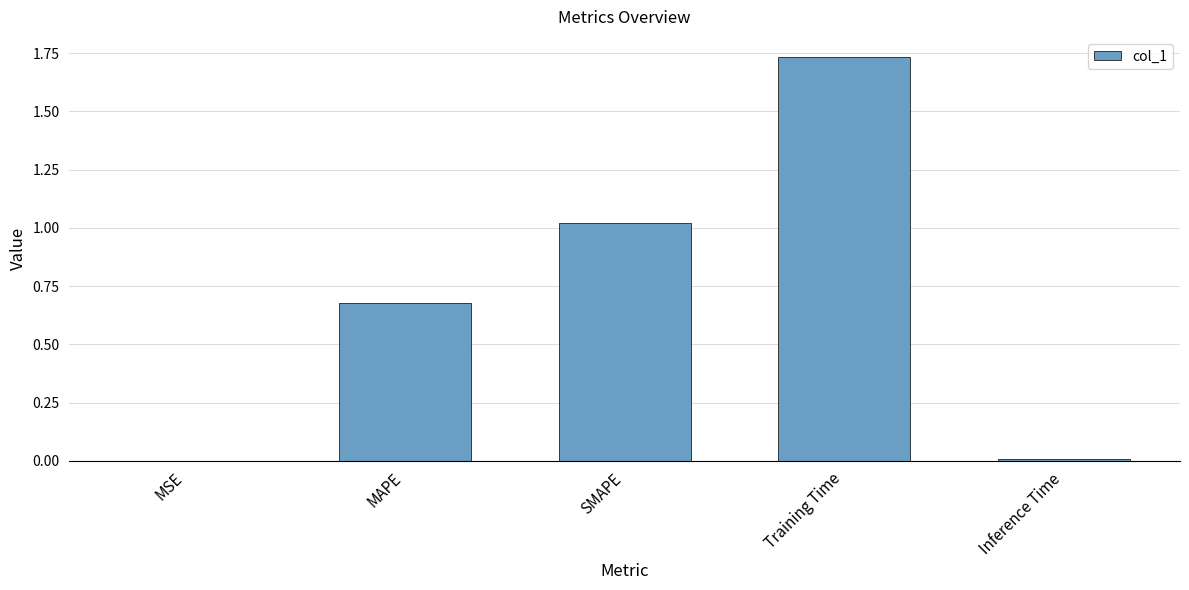

The chart shows a value of 0.0 at MSE. True or false?

True